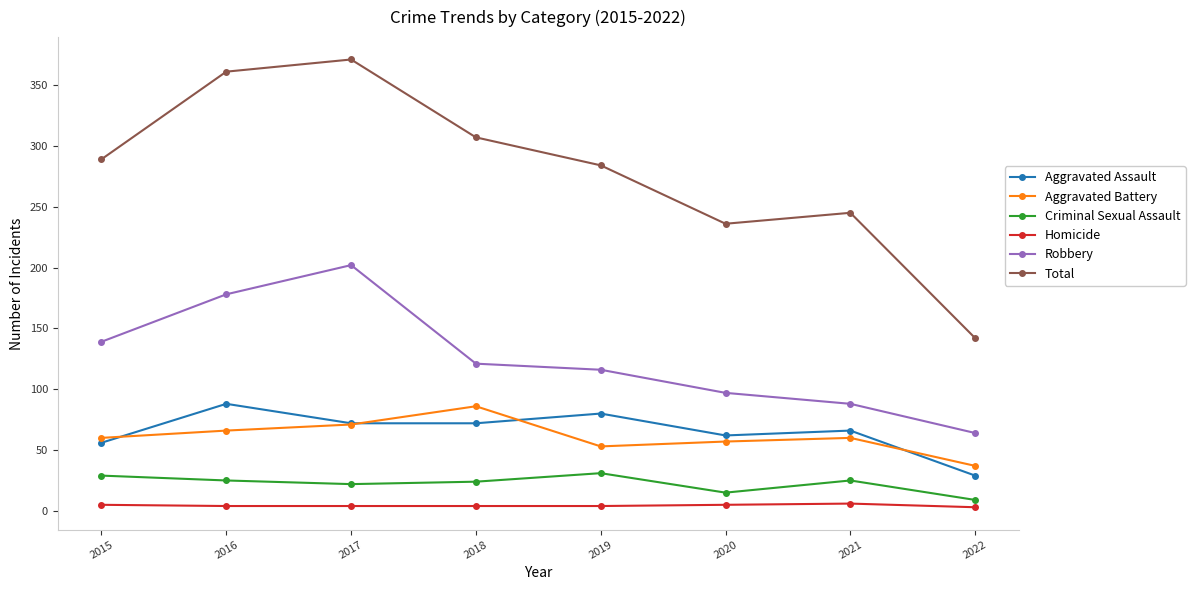

Which category has the highest value in the Robbery series?

2017